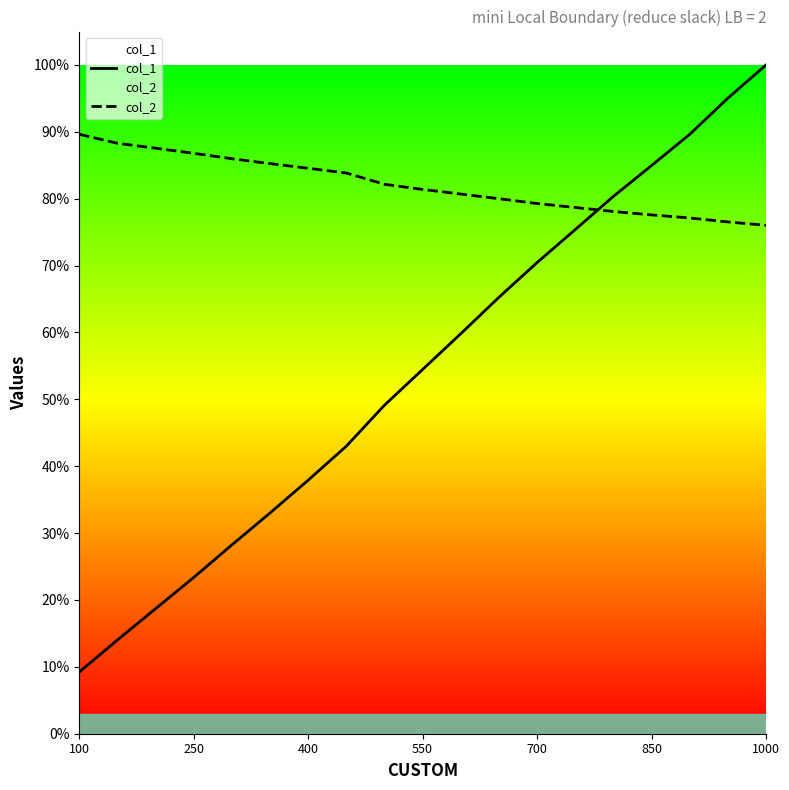

True or false: col_2 has more than 1 points higher than both neighbors.

False